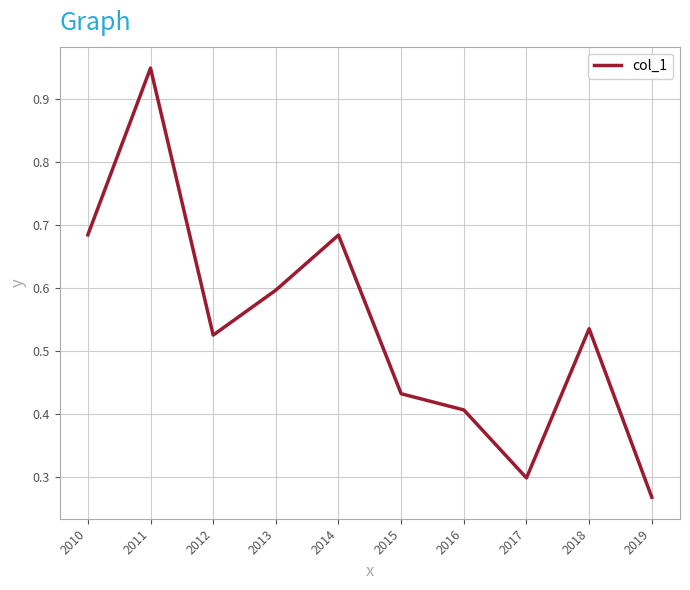

Where is the data nearest to the value 0?

2019